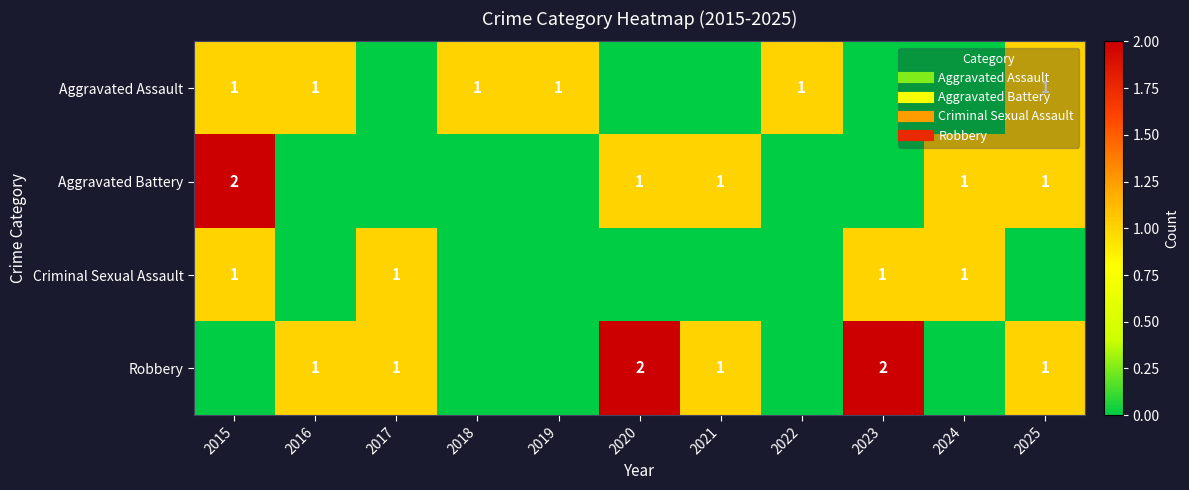

What is the greatest value displayed?

2